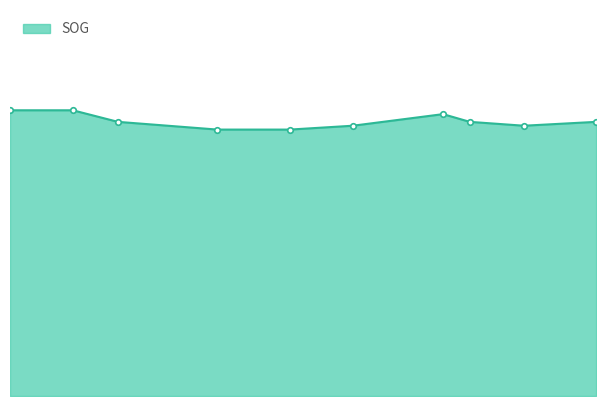

What is the maximum value shown in the chart?

7.4